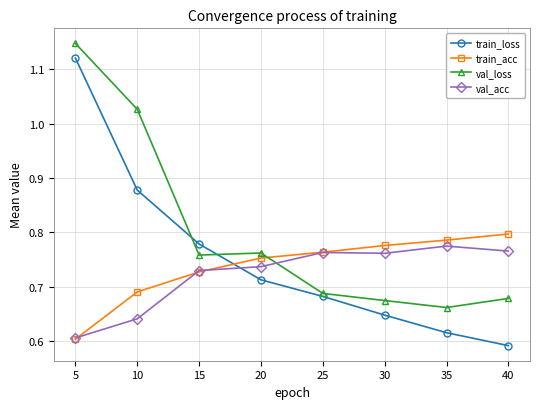

Which series has the widest spread of values?

train_loss